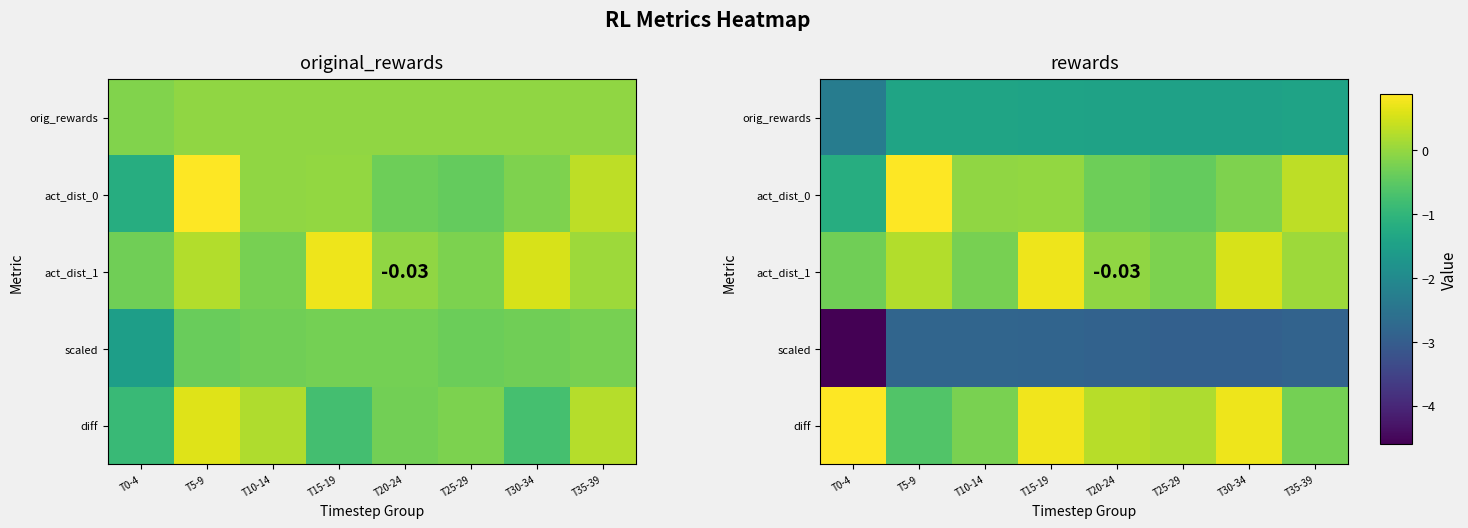

List the labels in order of orig_rewards value, smallest first.

T0-4, T25-29, T30-34, T20-24, T35-39, T15-19, T10-14, T5-9